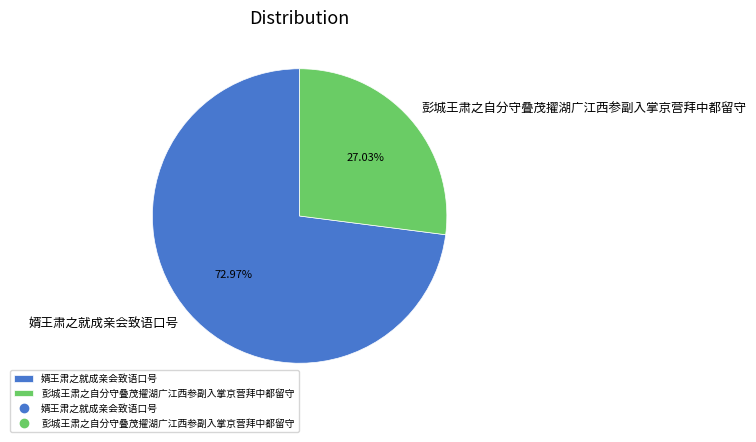

Do 婿王肃之就成亲会致语口号 and 彭城王肃之自分守叠茂擢湖广江西参副入掌京营拜中都留守 together represent more than half of the pie?

Yes